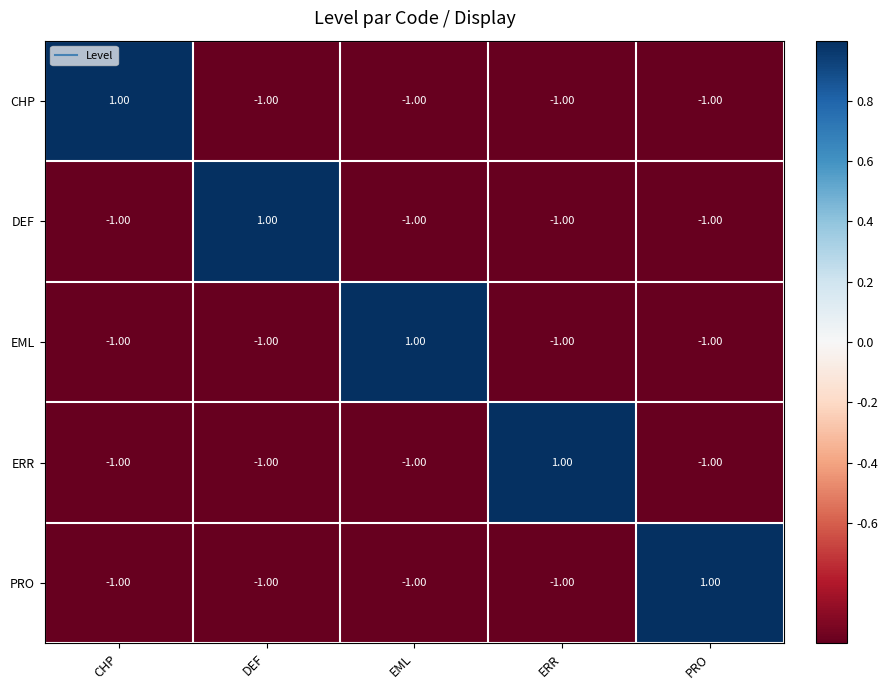

What is the total value across all series at ERR?

-3